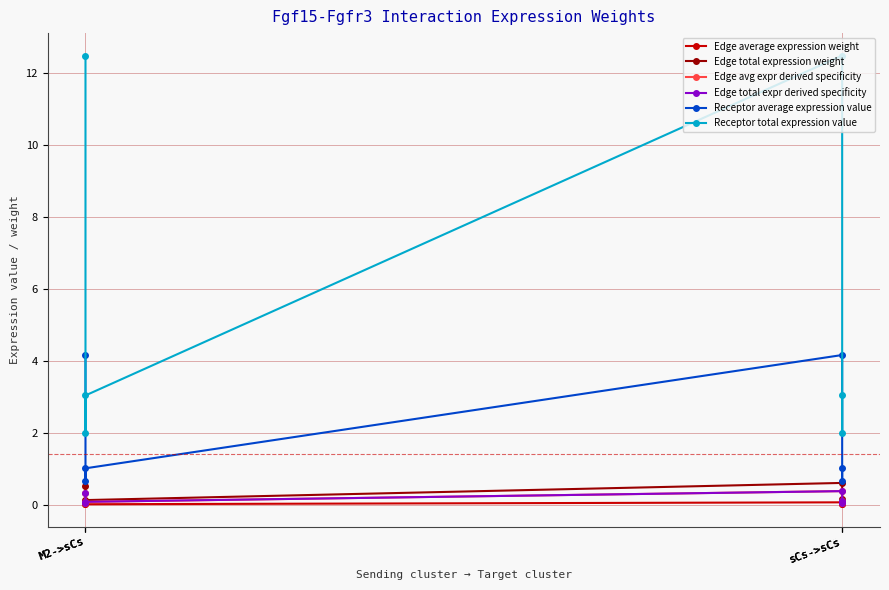

Reading right to left, list all the values displayed in this chart.

Edge average expression weight: 0.0	0.0	0.1	0.0	0.0	0.1
Edge total expression weight: 0.1	0.1	0.6	0.1	0.1	0.5
Edge avg expr derived specificity: 0.1	0.1	0.4	0.1	0.1	0.3
Edge total expr derived specificity: 0.1	0.1	0.4	0.1	0.1	0.3
Receptor average expression value: 1.0	0.7	4.2	1.0	0.7	4.2
Receptor total expression value: 3.0	2.0	12.5	3.0	2.0	12.5